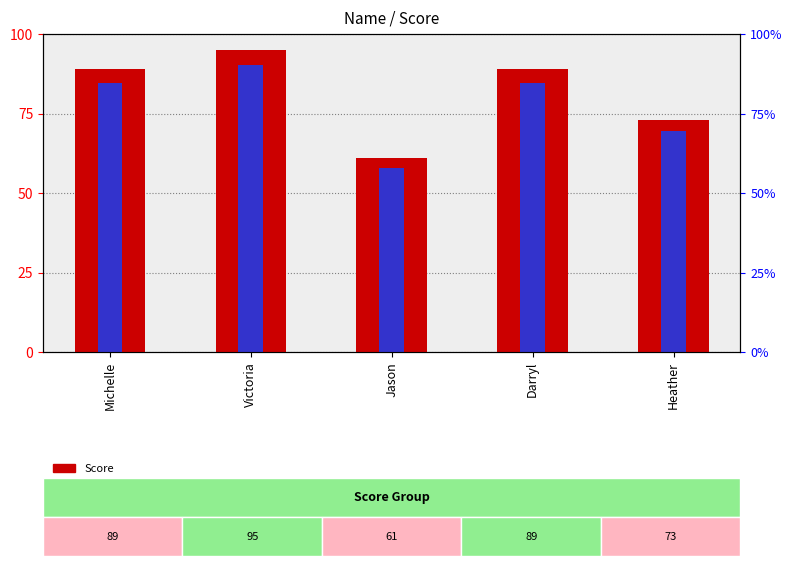

True or false: percentile rank within the sample has a value of 57.9 at Jason.

True